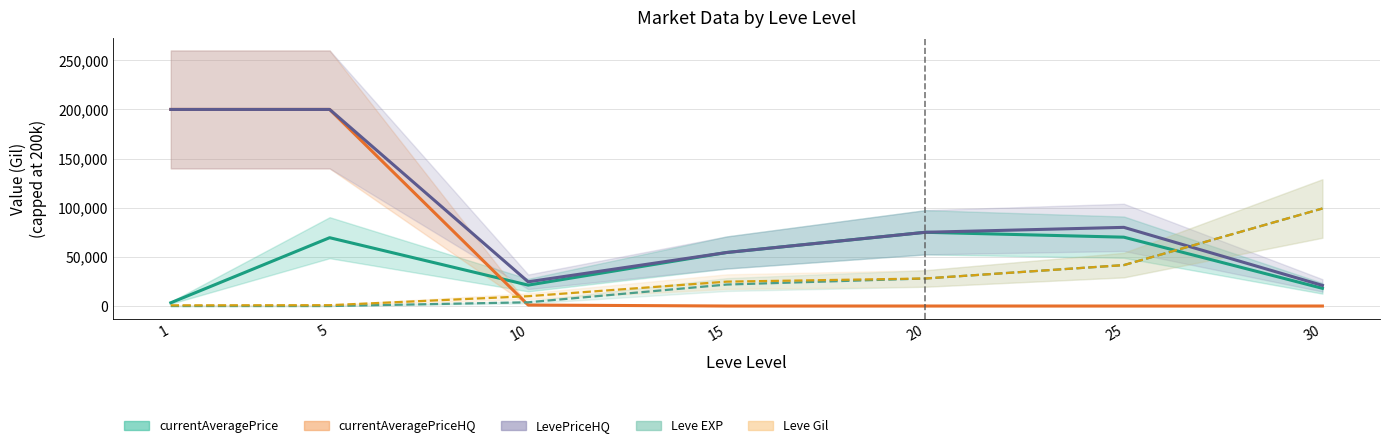

Between 1 and 20, which is larger?

20